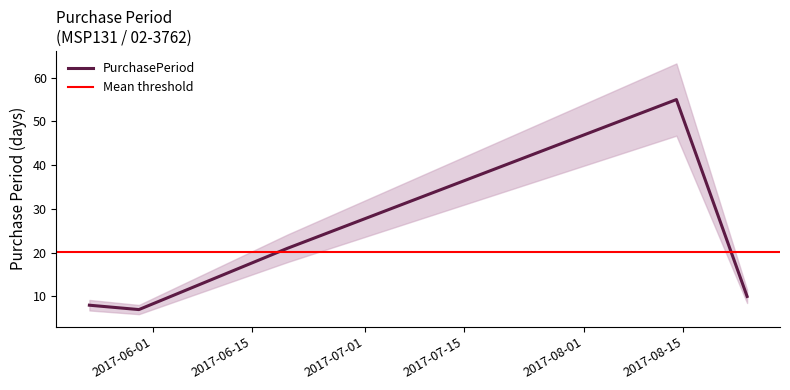

Between 2017-08-24 and 2017-05-23, which is larger?

2017-08-24